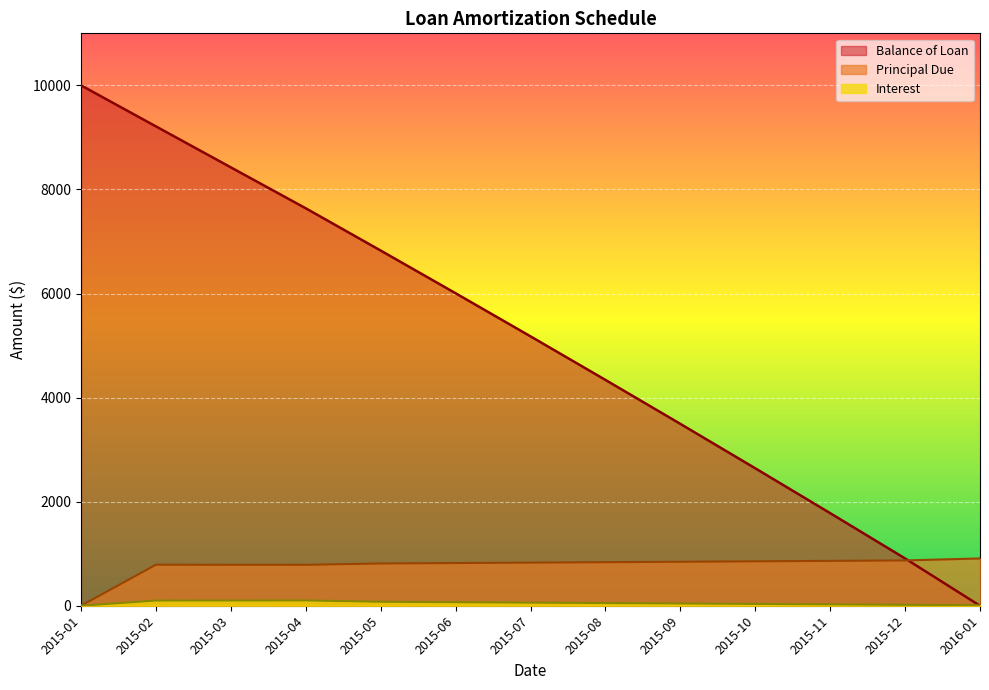

What is the sum of the Principal Due values at 2015-03 and 2015-06?

1607.7